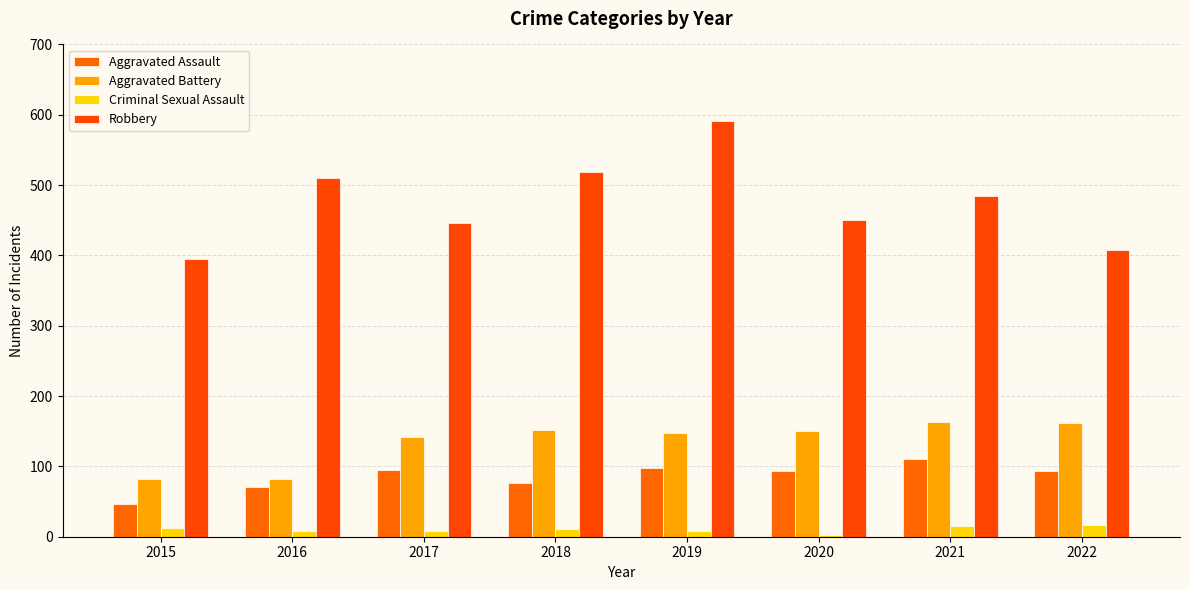

What value does the Aggravated Battery series have at 2021?

163